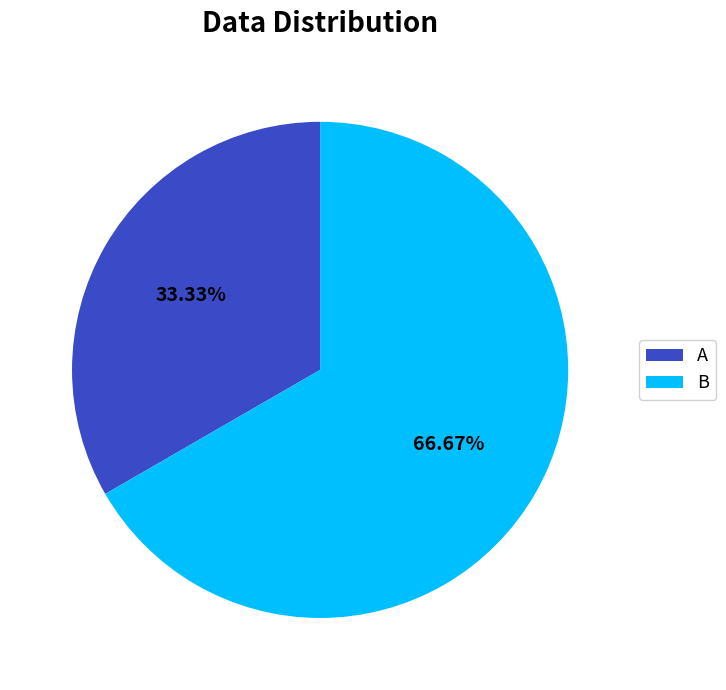

What is the smallest slice in the pie chart?

A